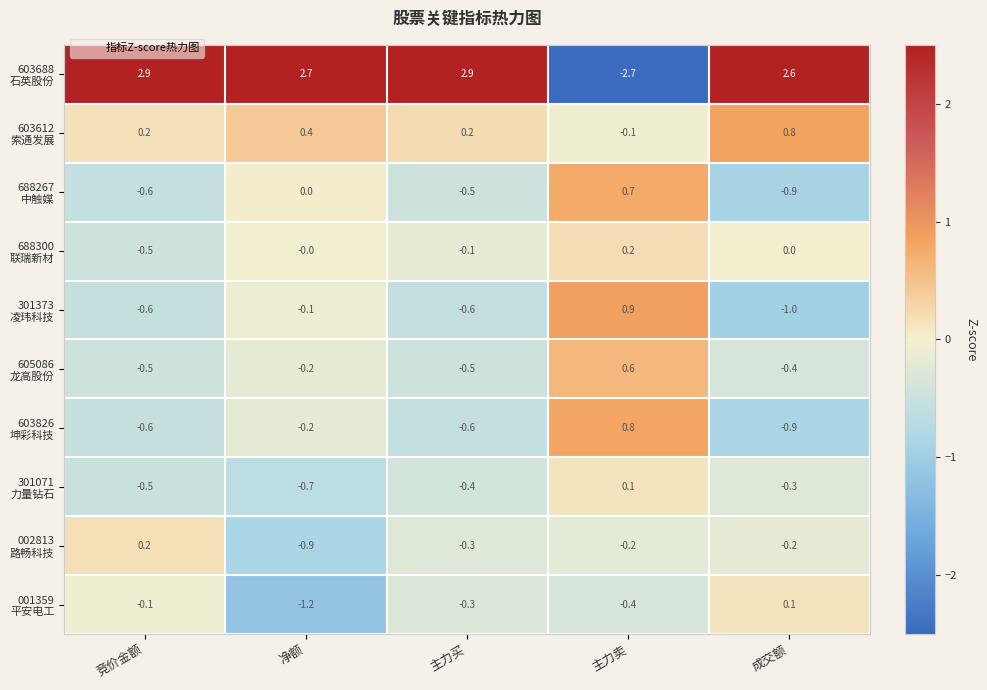

At how many categories does at least one series exceed 0?

5